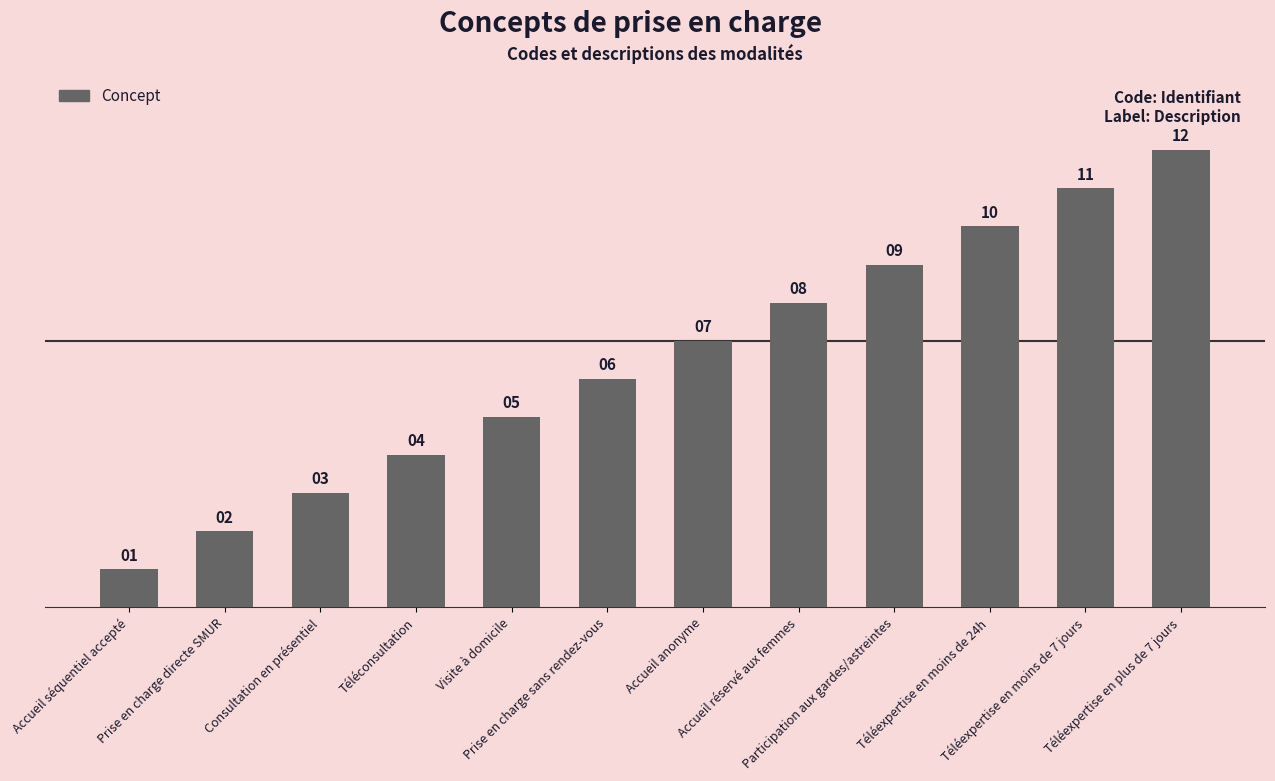

What is the difference between the maximum and minimum values?

11